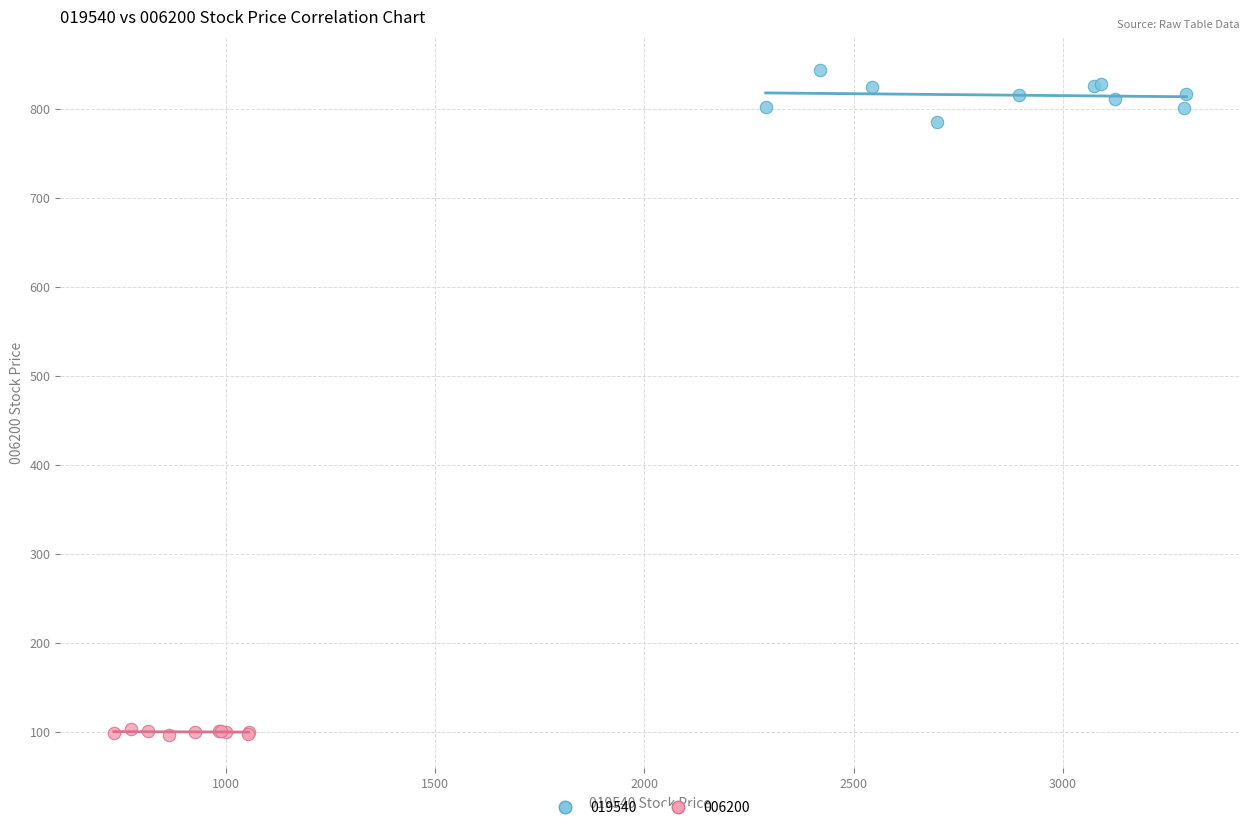

Which series contains the highest Y value?

019540